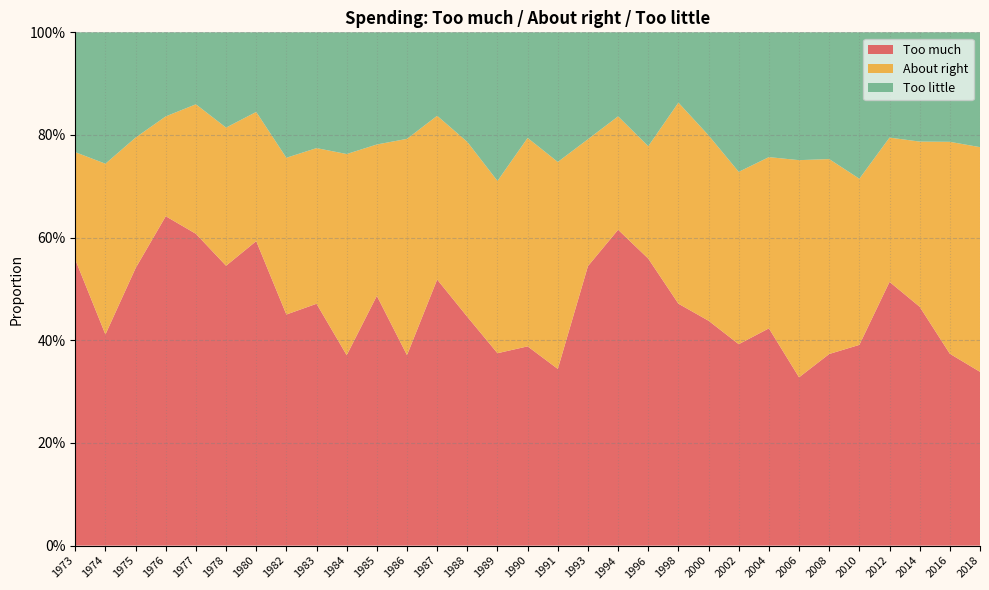

Reading left to right, extract all data points from this chart.

Too much: 1973=0.6	1974=0.4	1975=0.5	1976=0.6	1977=0.6	1978=0.5	1980=0.6	1982=0.5	1983=0.5	1984=0.4	1985=0.5	1986=0.4	1987=0.5	1988=0.4	1989=0.4	1990=0.4	1991=0.3	1993=0.5	1994=0.6	1996=0.6	1998=0.5	2000=0.4	2002=0.4	2004=0.4	2006=0.3	2008=0.4	2010=0.4	2012=0.5	2014=0.5	2016=0.4	2018=0.3
About right: 1973=0.2	1974=0.3	1975=0.3	1976=0.2	1977=0.3	1978=0.3	1980=0.3	1982=0.3	1983=0.3	1984=0.4	1985=0.3	1986=0.4	1987=0.3	1988=0.3	1989=0.3	1990=0.4	1991=0.4	1993=0.2	1994=0.2	1996=0.2	1998=0.4	2000=0.4	2002=0.3	2004=0.3	2006=0.4	2008=0.4	2010=0.3	2012=0.3	2014=0.3	2016=0.4	2018=0.4
Too little: 1973=0.2	1974=0.3	1975=0.2	1976=0.2	1977=0.1	1978=0.2	1980=0.2	1982=0.2	1983=0.2	1984=0.2	1985=0.2	1986=0.2	1987=0.2	1988=0.2	1989=0.3	1990=0.2	1991=0.3	1993=0.2	1994=0.2	1996=0.2	1998=0.1	2000=0.2	2002=0.3	2004=0.2	2006=0.2	2008=0.2	2010=0.3	2012=0.2	2014=0.2	2016=0.2	2018=0.2